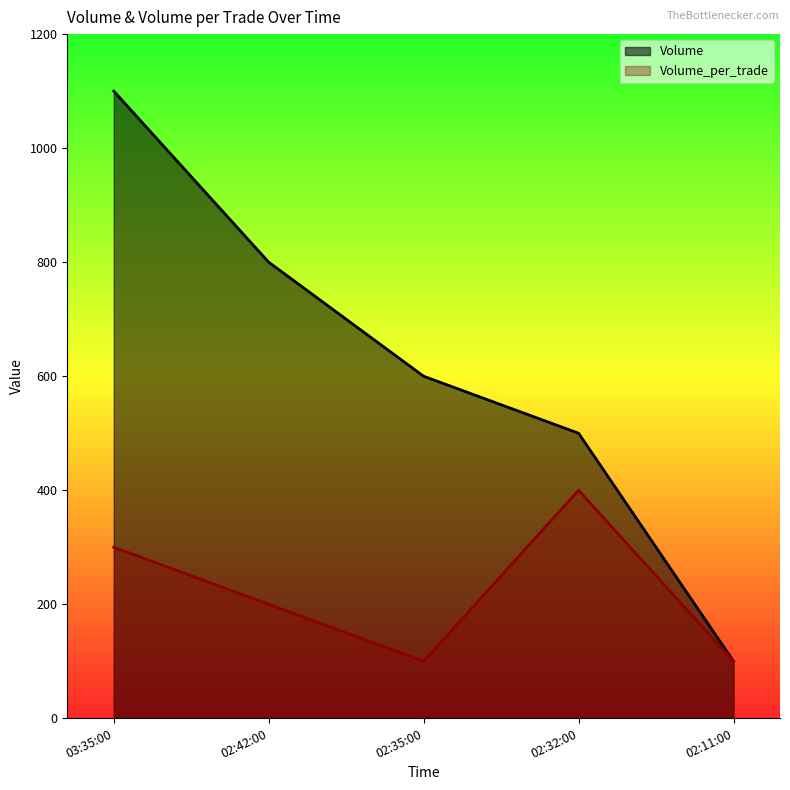

List the series in order of their peak value, highest first.

Volume, Volume_per_trade